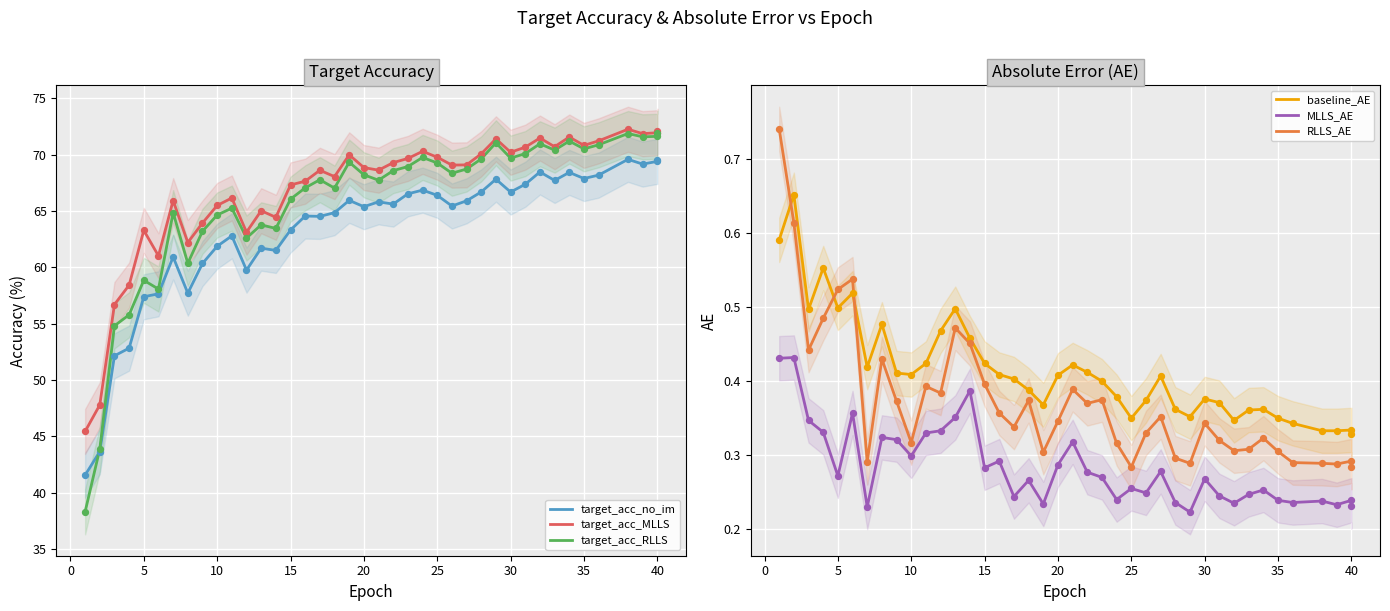

At how many categories does at least one series exceed 14?

40